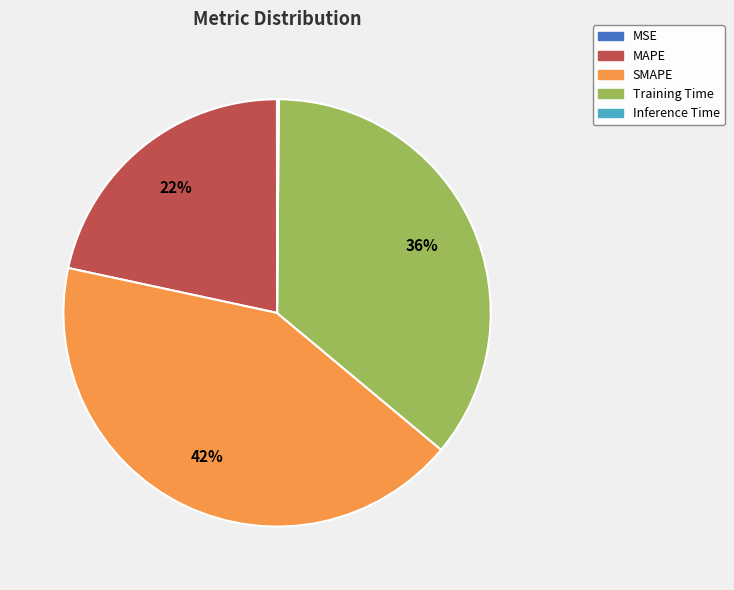

To the nearest percent, what is the difference between the largest and smallest slice percentages?

42%